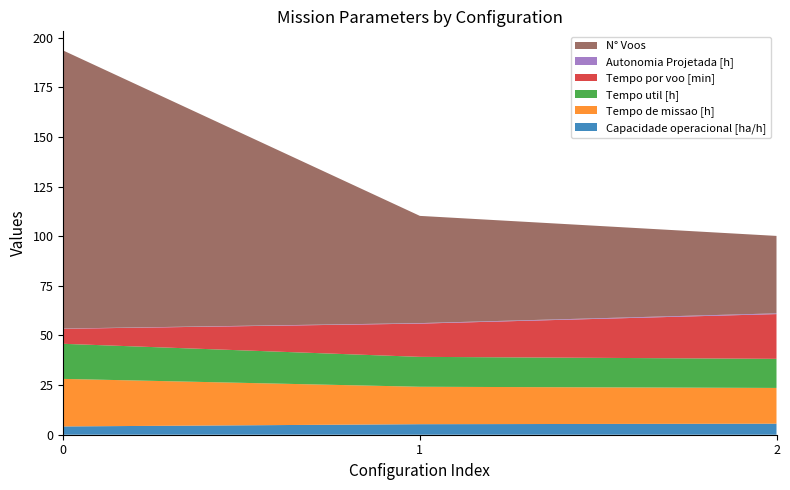

Reading right to left, extract all data points from this chart.

Capacidade operacional [ha/h]: 2=5.6	1=5.3	0=4.2
Tempo de missao [h]: 2=18.0	1=18.9	0=23.9
Tempo util [h]: 2=14.7	1=15.1	0=17.7
Tempo por voo [min]: 2=22.5	1=16.7	0=7.6
Autonomia Projetada [h]: 2=0.4	1=0.2	0=0.1
N° Voos: 2=39.0	1=54.0	0=140.0